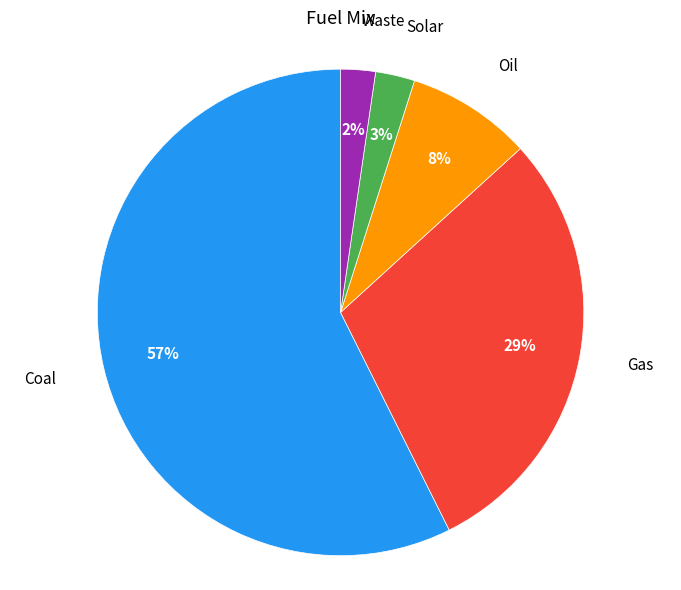

Is there a majority slice in this chart?

Yes